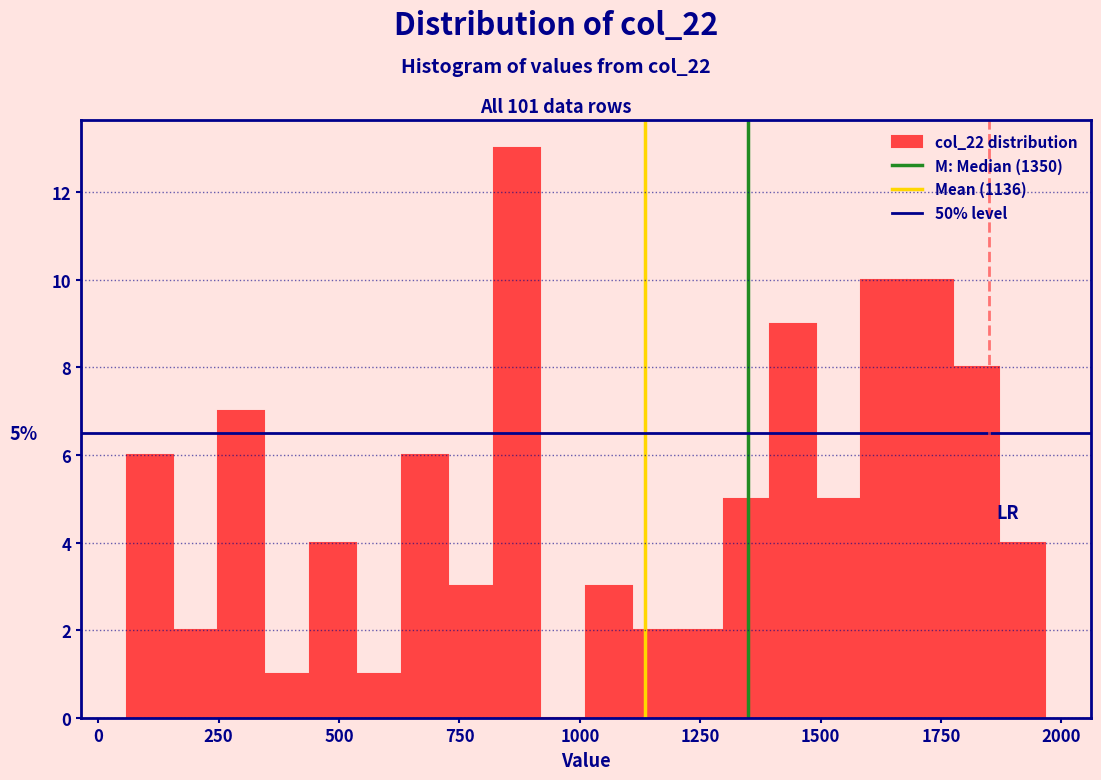

Around what value on the x-axis is the tallest bar? Give the approximate position of its centre, as read against the axis.

850